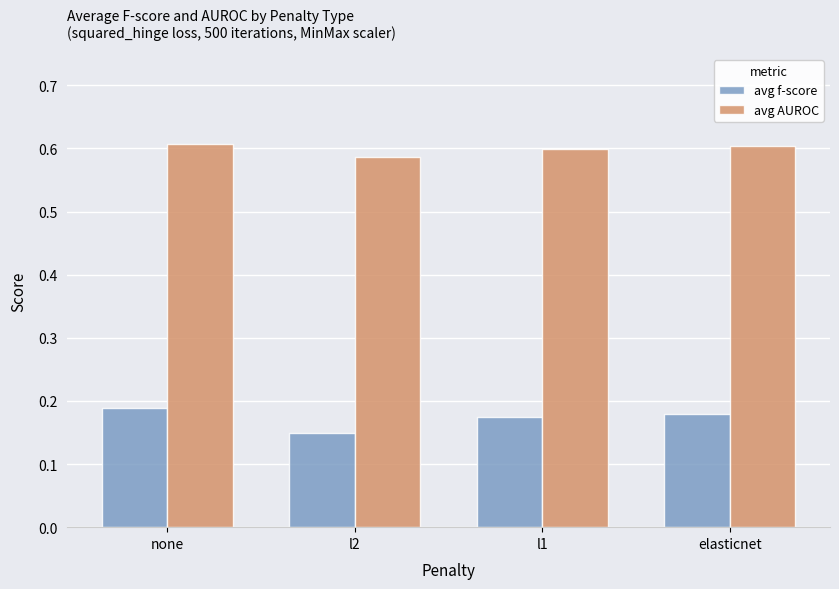

Which series has the largest total across all categories?

avg AUROC